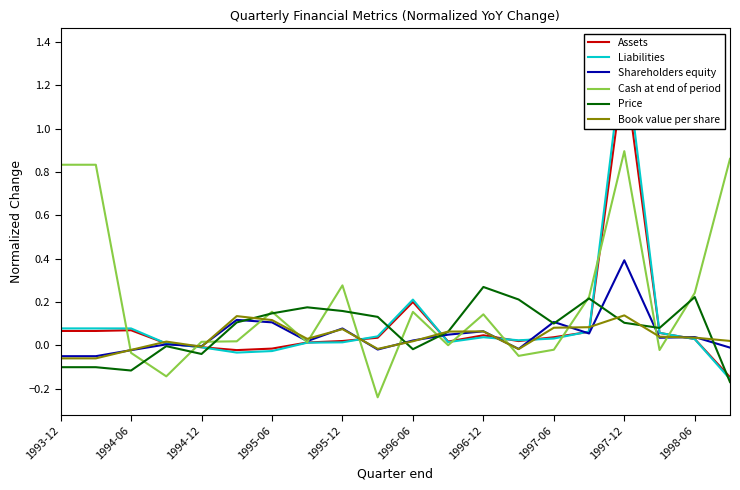

The Shareholders equity series shows 0.4 at 1997-12. True or false?

True